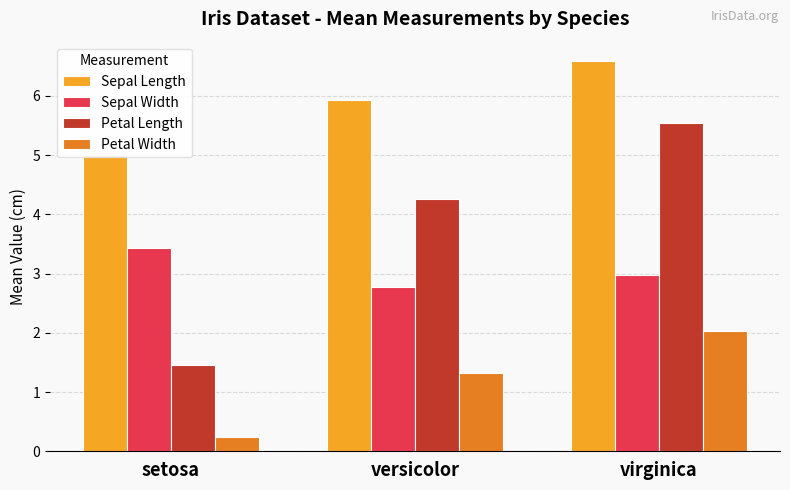

How many values in the Petal Width series are below 1?

1